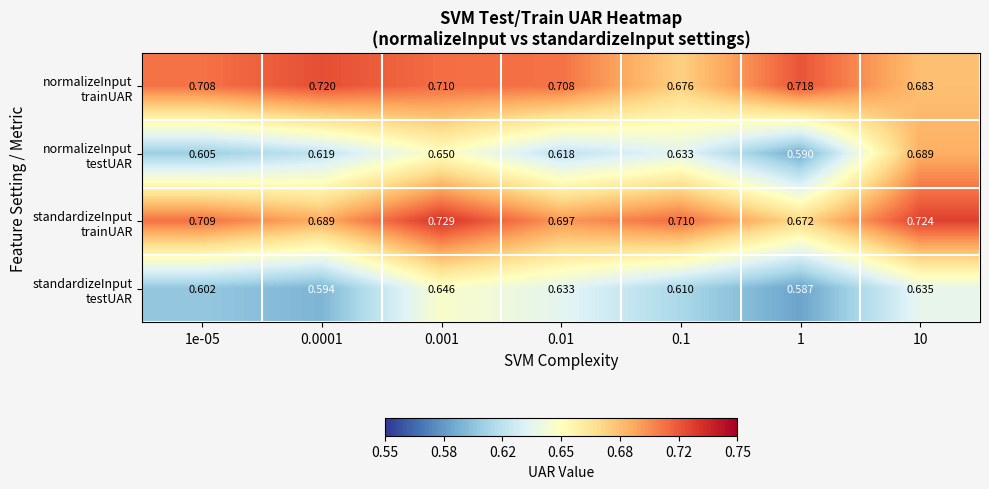

At which category is the sum across all series the highest?

0.001